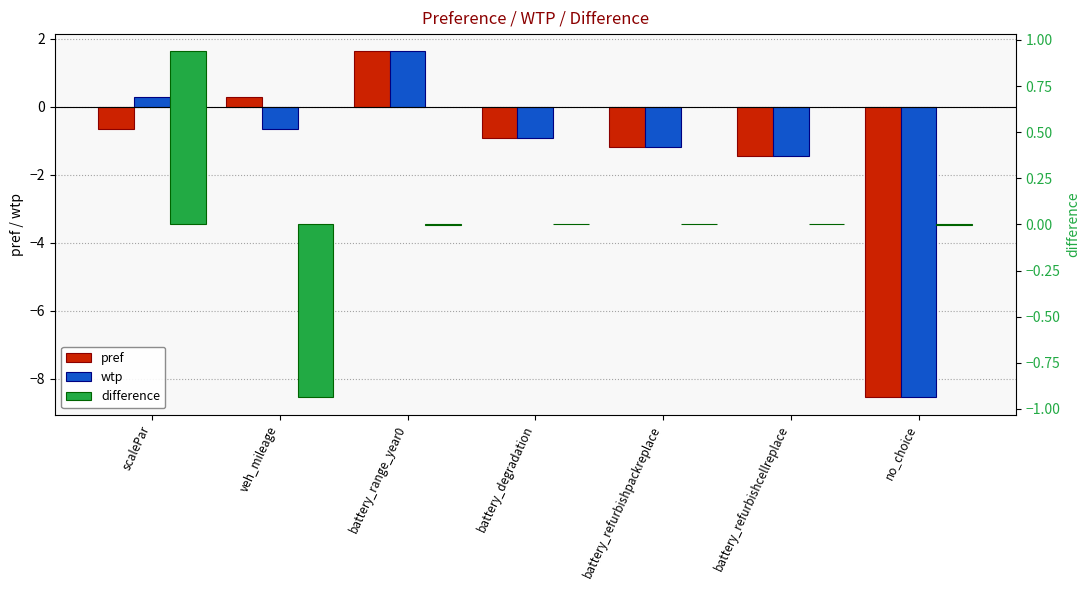

Which series has the largest total across all categories?

difference